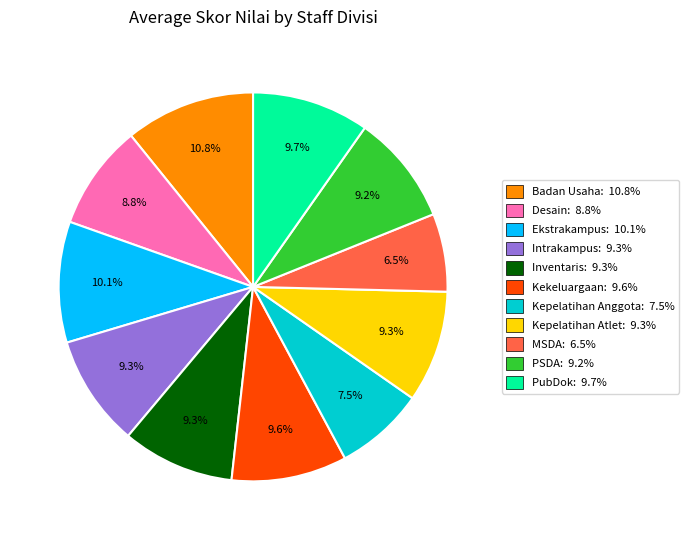

Is Badan Usaha: 10.8% the majority of the pie?

No